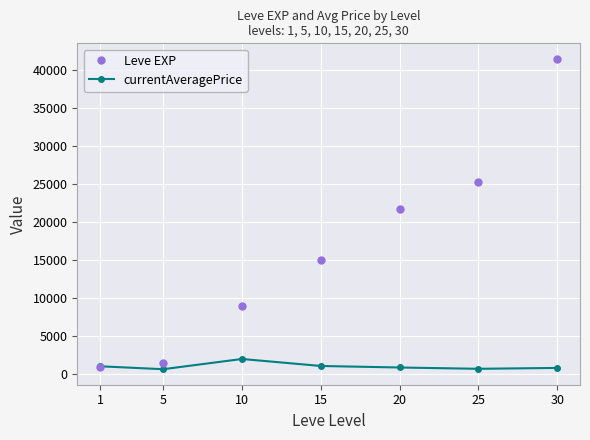

What is the value of the Leve EXP point at the 4th from the left?

14920.0